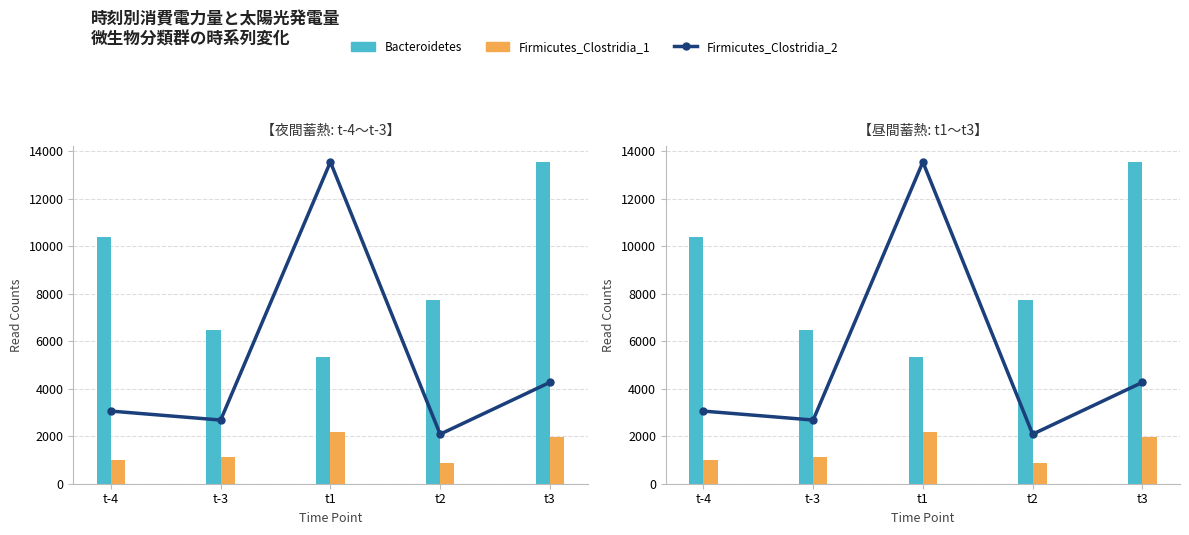

How many data points in Firmicutes_Clostridia_1 are above 1115?

2